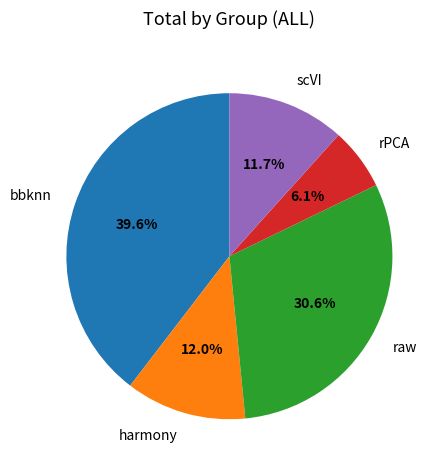

The rPCA slice represents 6% of the pie. True or false?

True